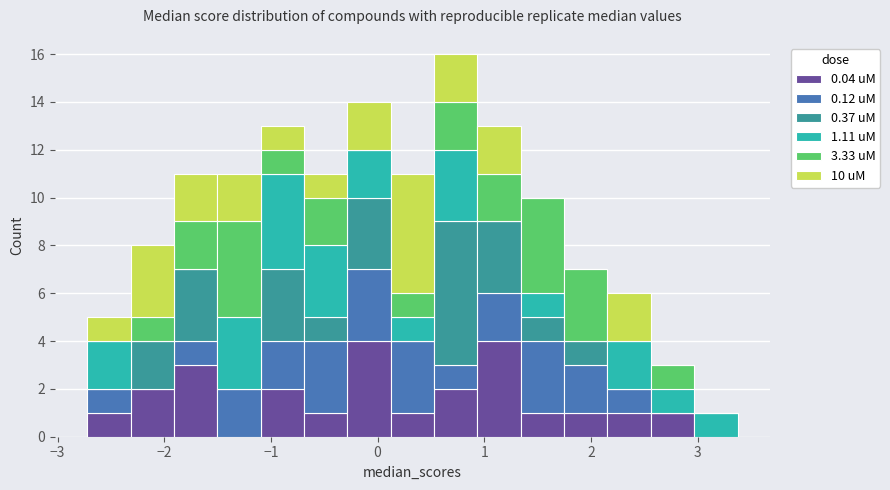

Reading left to right, transcribe this chart: for each stacked bar, give the range it covers on the x-axis and its total height. Neither the bar edges nor the heights are printed on the chart, so give them approximately, as read against the axes.

-2.7 to -2.3: 5
-2.3 to -1.9: 8
-1.9 to -1.5: 11
-1.5 to -1.1: 11
-1.1 to -0.7: 13
-0.7 to -0.3: 11
-0.3 to 0.1: 14
0.1 to 0.5: 11
0.5 to 0.9: 16
0.9 to 1.3: 13
1.3 to 1.7: 10
1.7 to 2.2: 7
2.2 to 2.6: 6
2.6 to 3.0: 3
3.0 to 3.4: 1